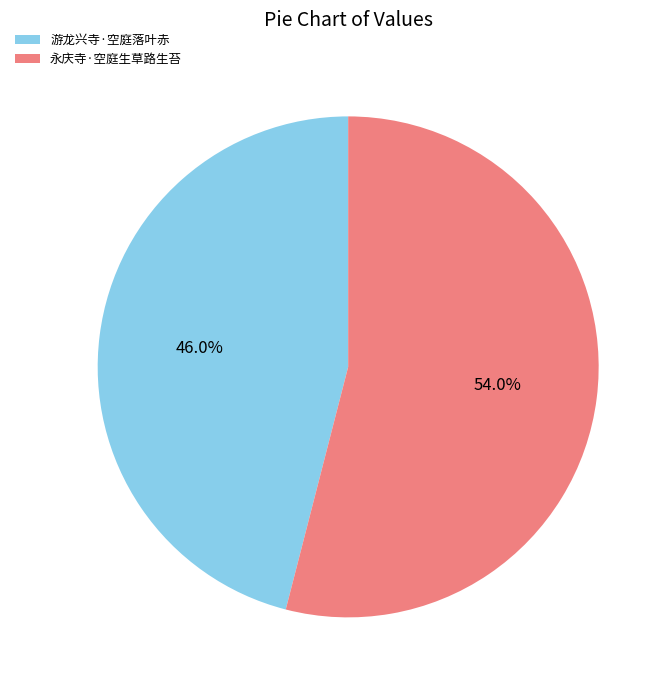

To the nearest percent, what is the difference between the 游龙兴寺·空庭落叶赤 and 永庆寺·空庭生草路生苔 slice percentages?

8%